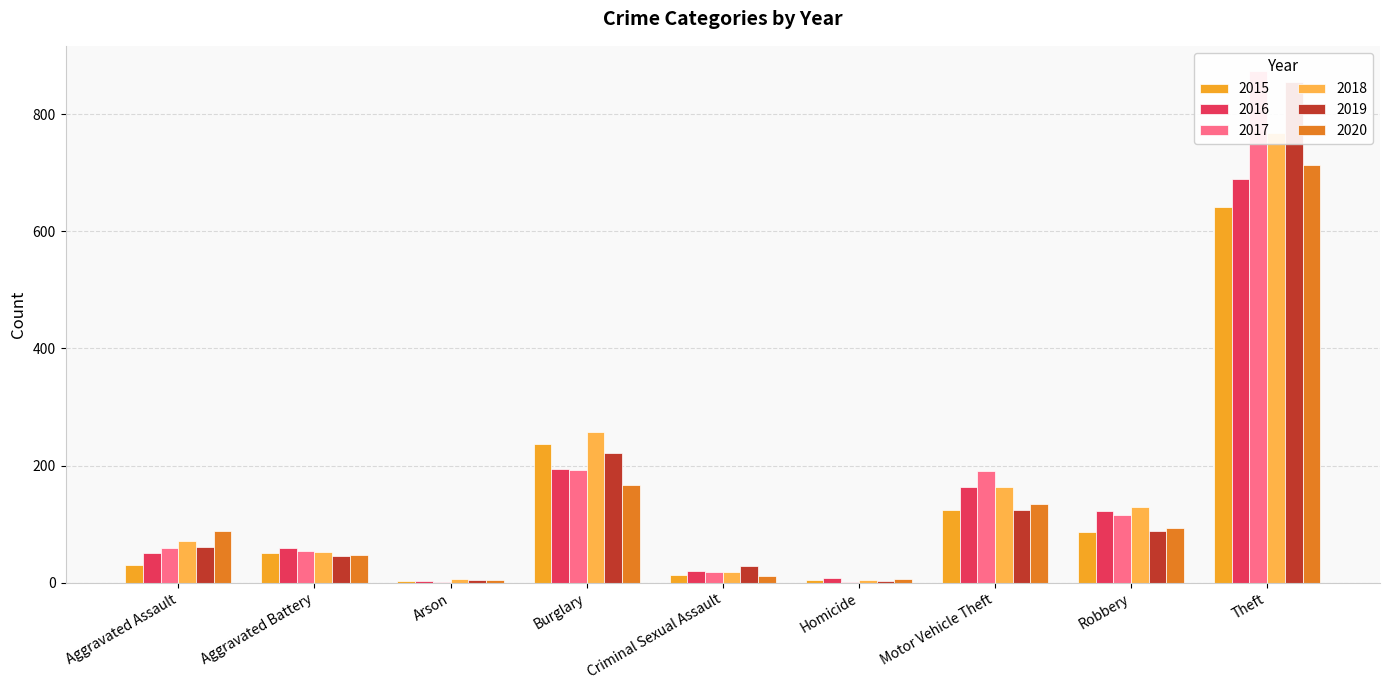

The 2020 series shows 6 at Homicide. True or false?

True